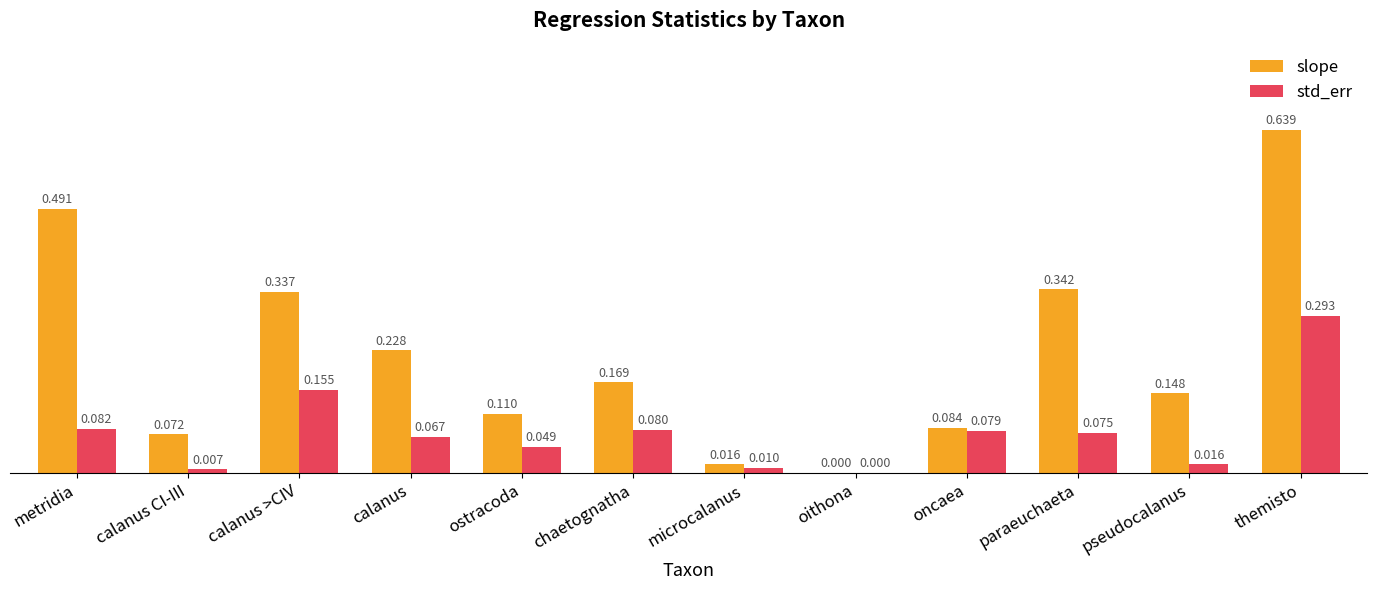

At which category is the sum across all series the highest?

themisto